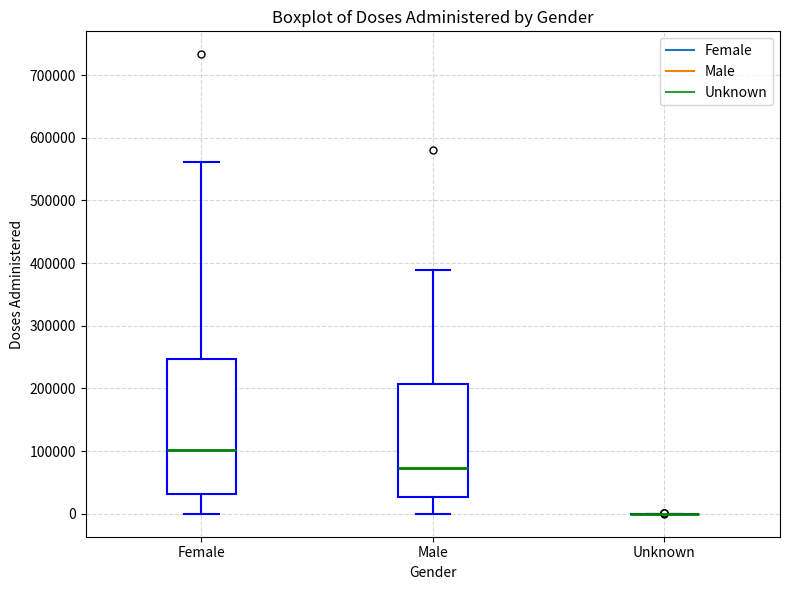

Reading left to right, transcribe this box plot: for each box, give where its median line is, the range the box spans, and where its two whiskers end, as read against the y-axis. The values are not printed on the chart, so give them approximately, as read against the axis.

Female: median 100000, box 30000 to 250000, whiskers 0 to 560000
Male: median 70000, box 30000 to 210000, whiskers 0 to 390000
Unknown: box collapsed to a line at 0, whiskers 0 to 0